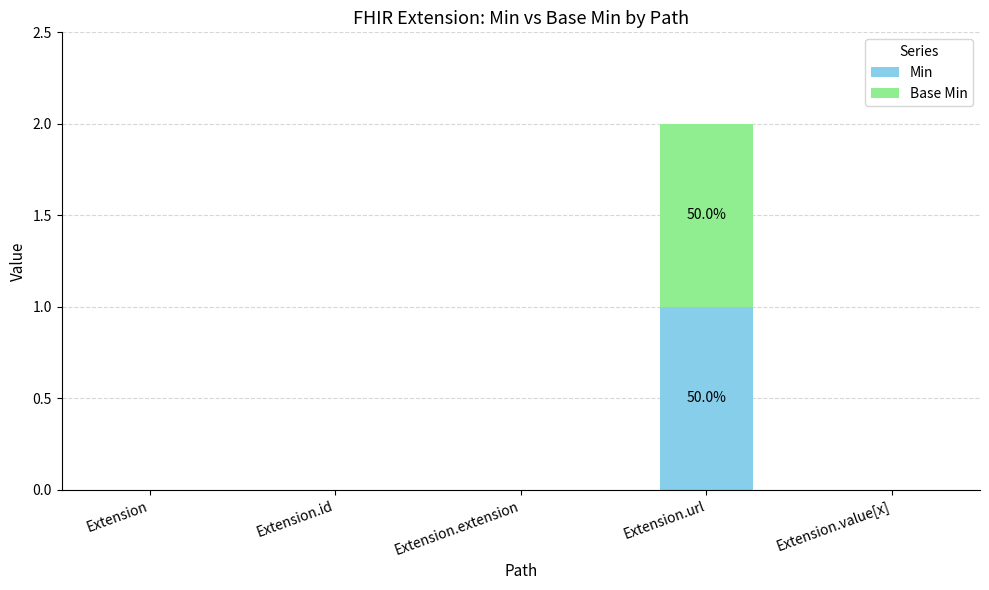

True or false: Min has a value of 0 at Extension.id.

True